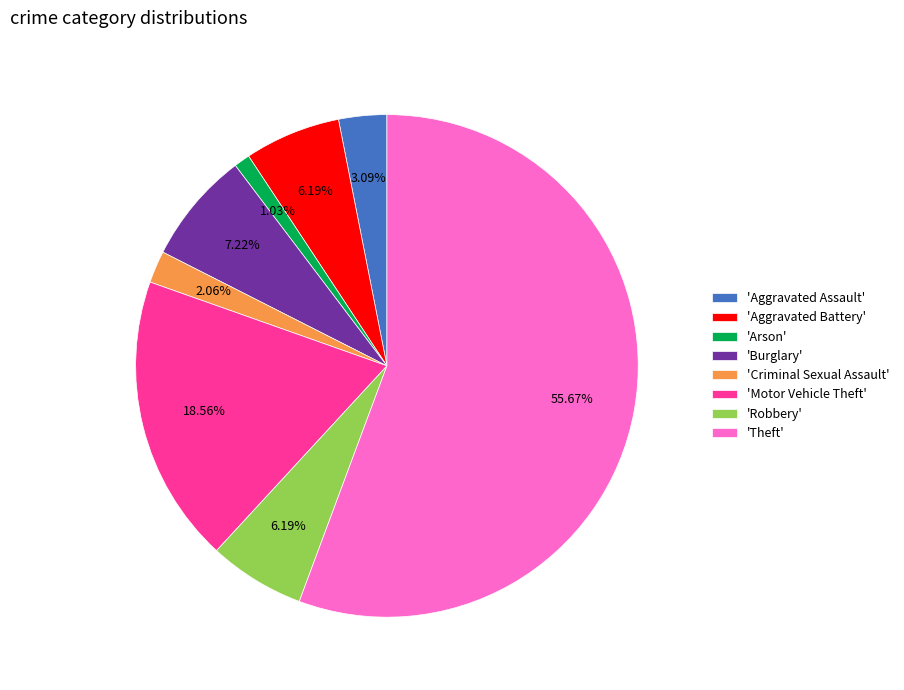

Count the number of slices in the pie.

8